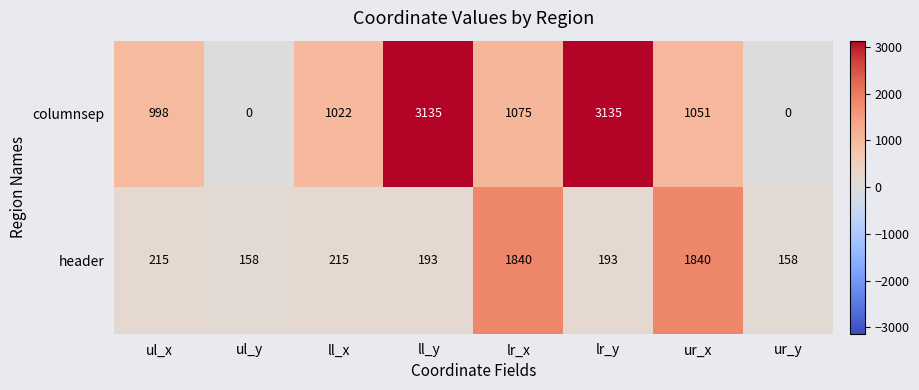

Which series has the largest range (max minus min)?

columnsep